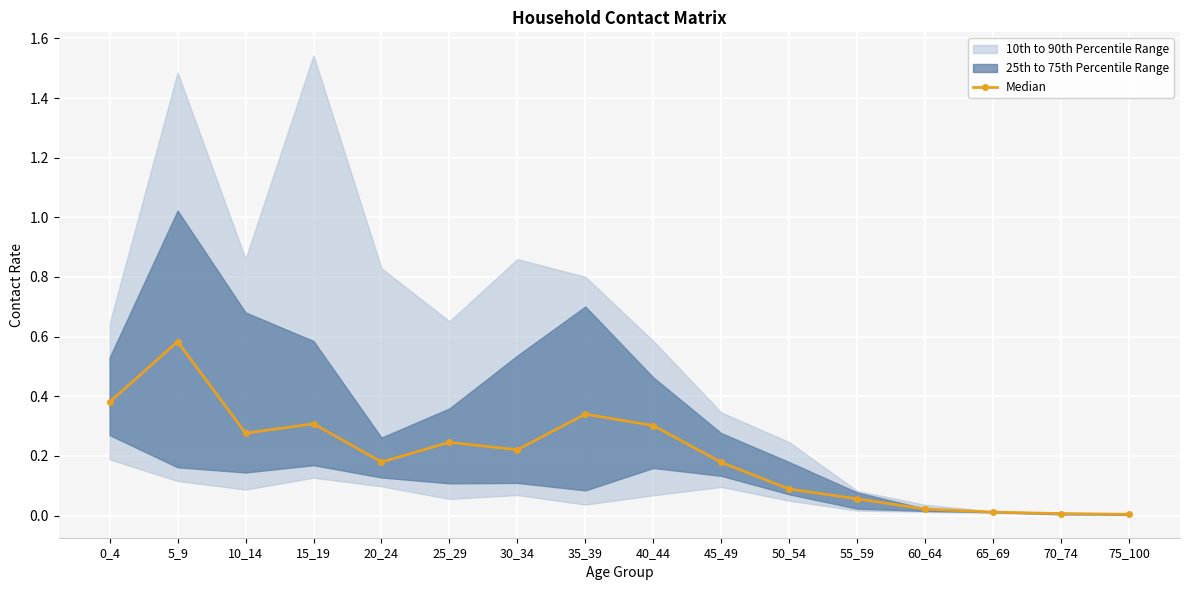

What is the change in value from 20_24 to 75_100?

-0.2